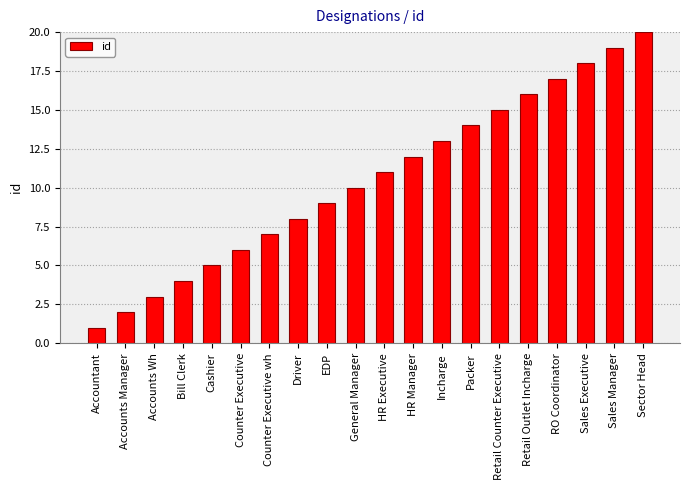

What is the value of the 11th bar from the left?

11